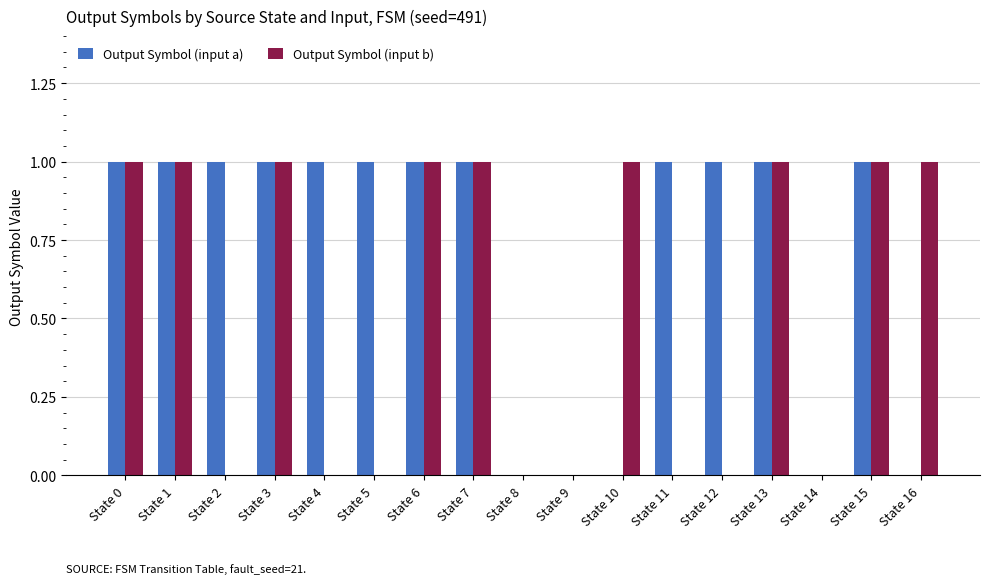

The Output Symbol (input b) series shows 0 at State 10. True or false?

False